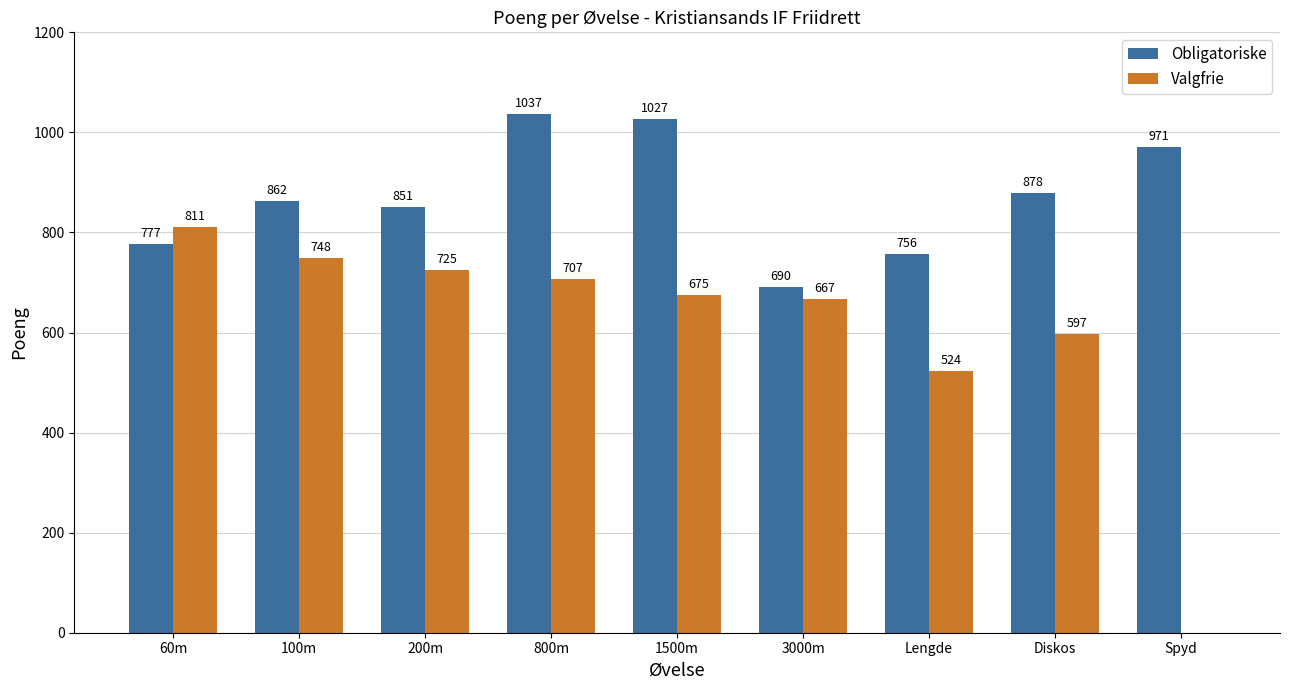

At which label is Obligatoriske closest to 863?

100m